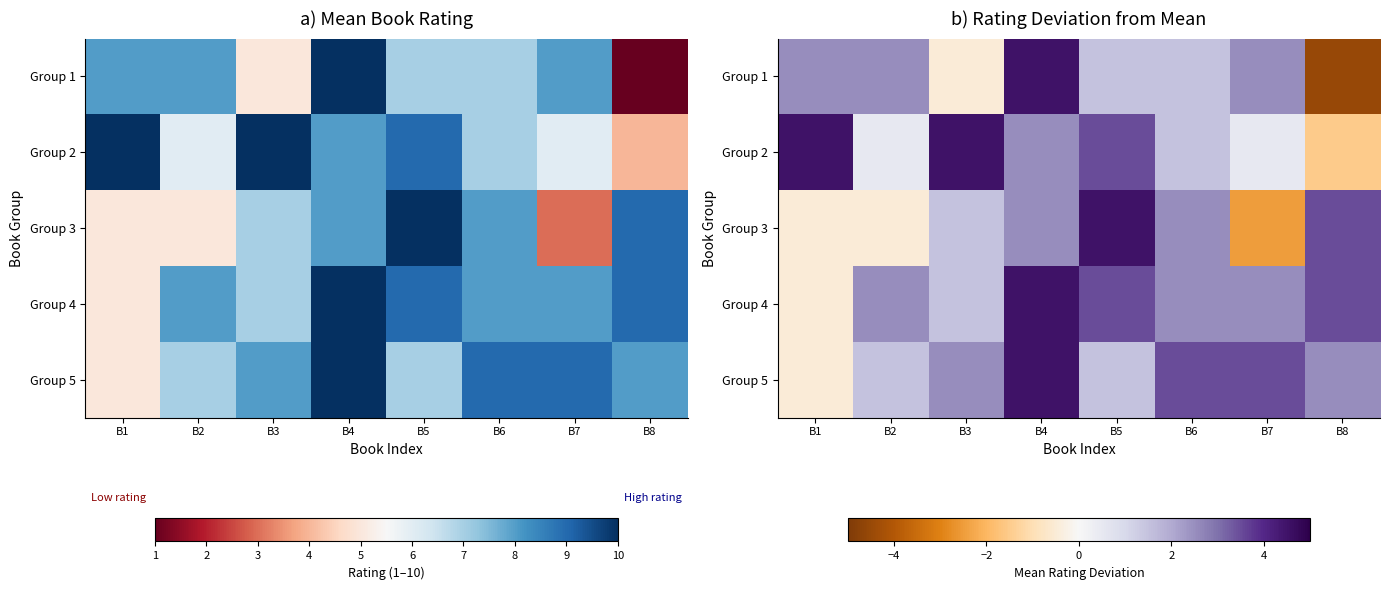

List the labels in order of Group 3 value, smallest first.

B7, B1, B2, B3, B4, B6, B8, B5